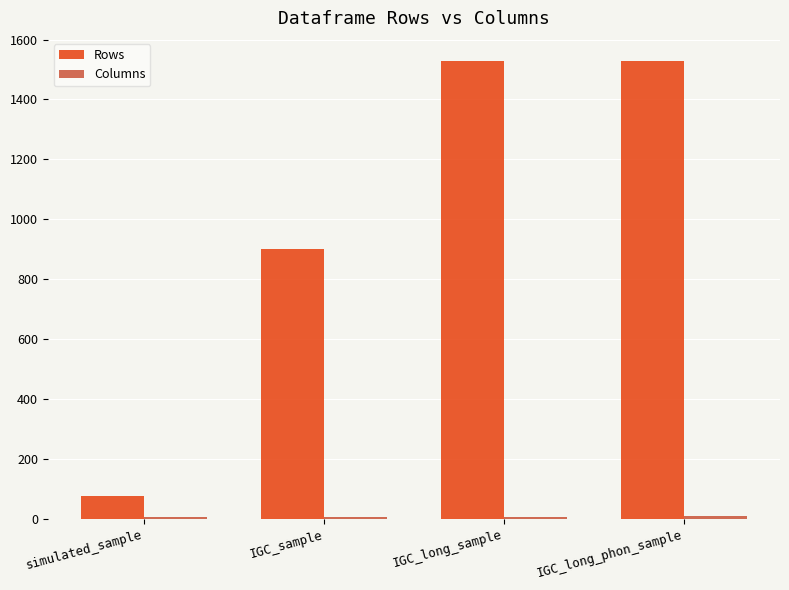

Where is Rows nearest to the value 802?

IGC_sample